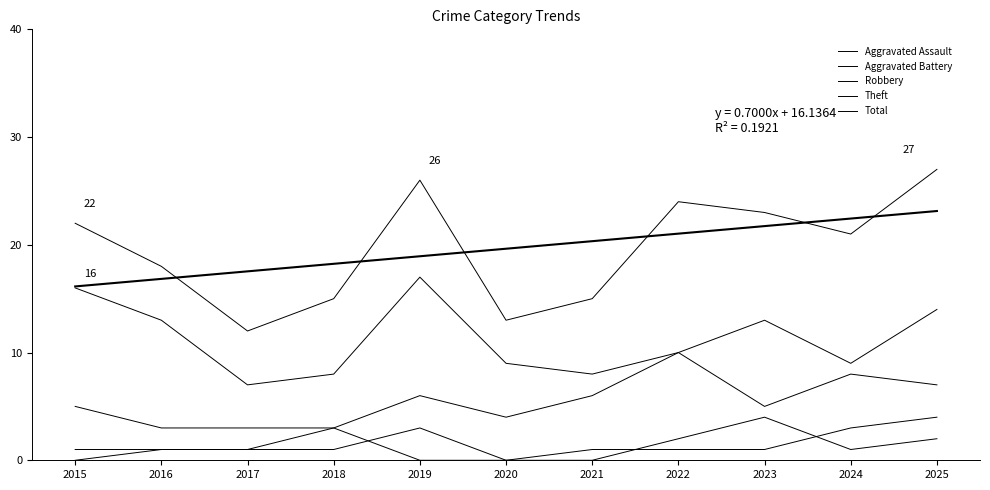

What are all the series names shown in the legend?

Aggravated Assault, Aggravated Battery, Robbery, Theft, Total